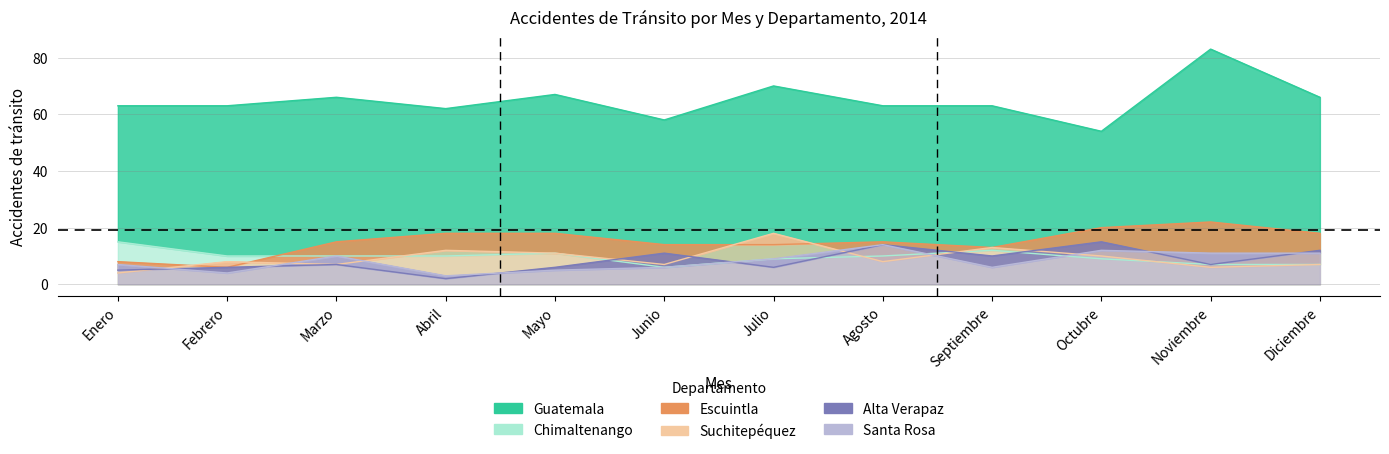

How many data points in Santa Rosa are less than 9?

6